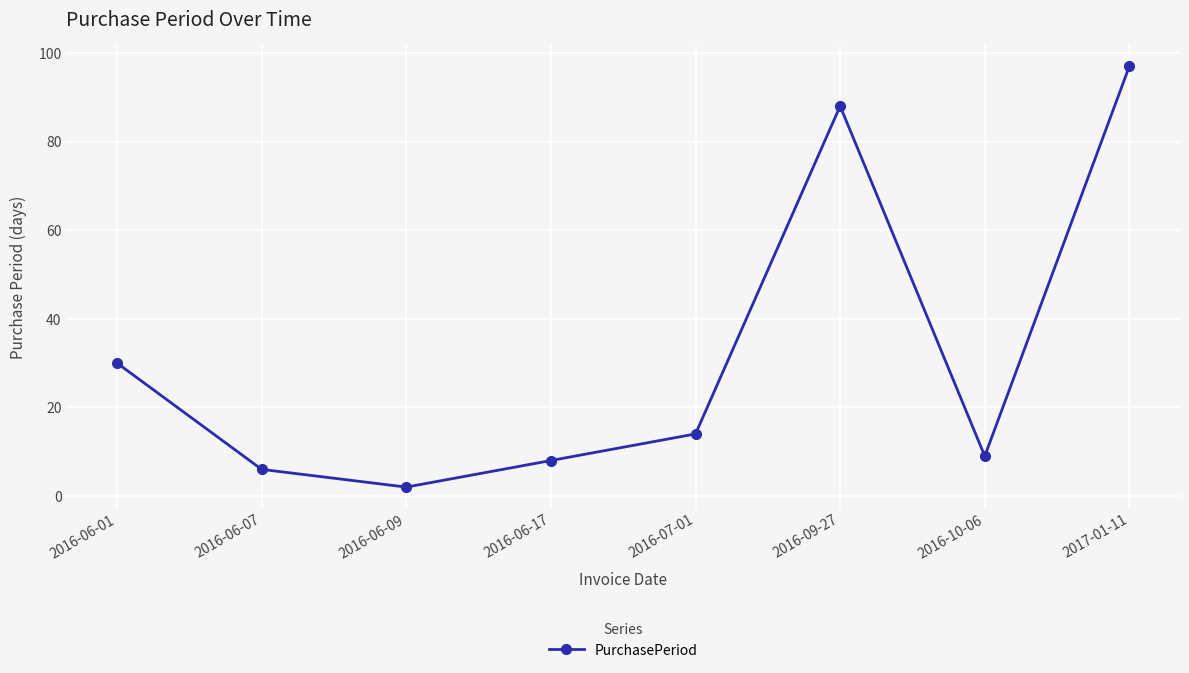

Where is the data nearest to the value 49?

2016-06-01